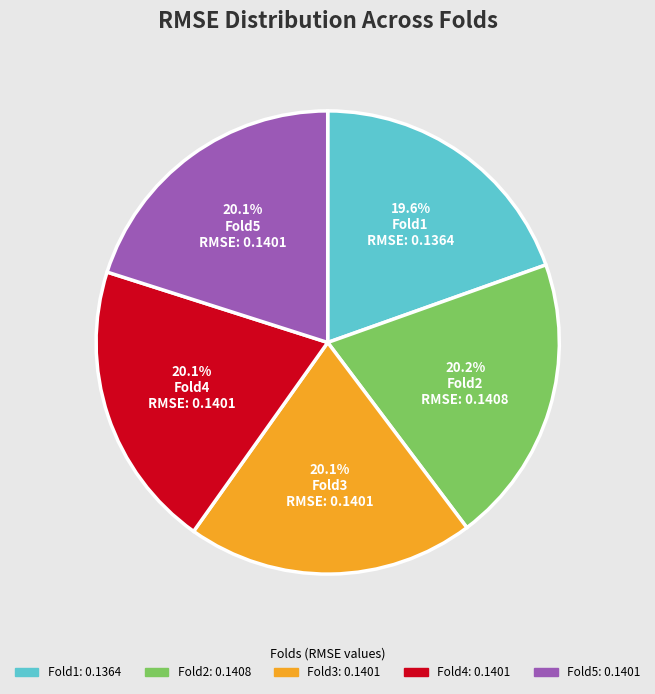

What percentage is the Fold5 slice, to the nearest percent?

20%